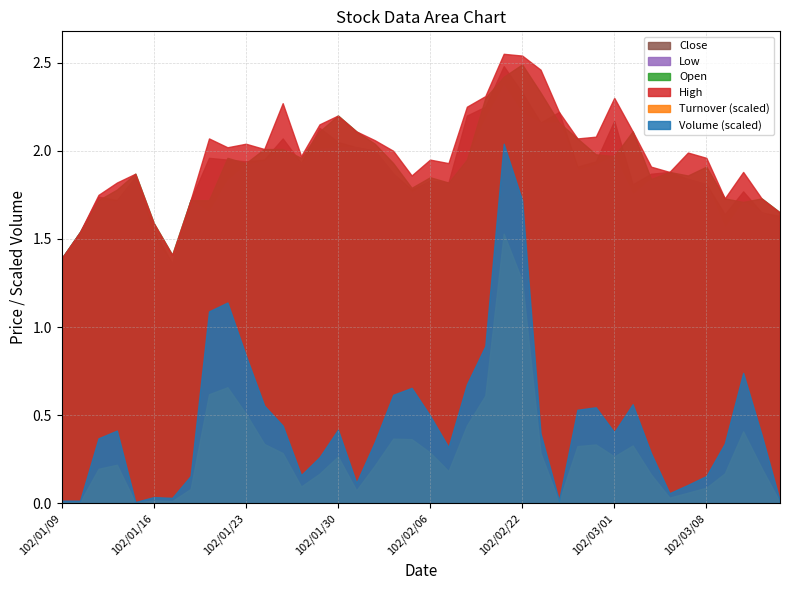

How many lines are shown in the chart?

6